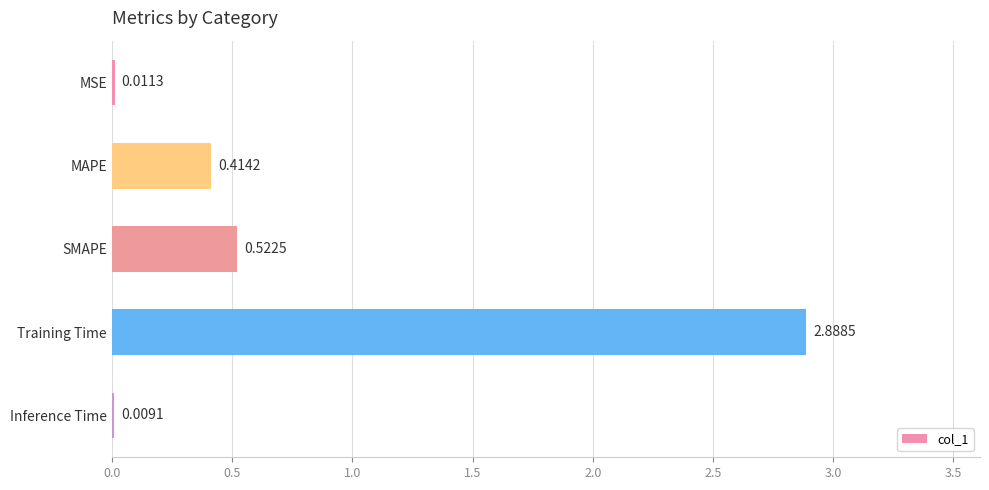

At which category does the chart reach its peak across all series?

Training Time